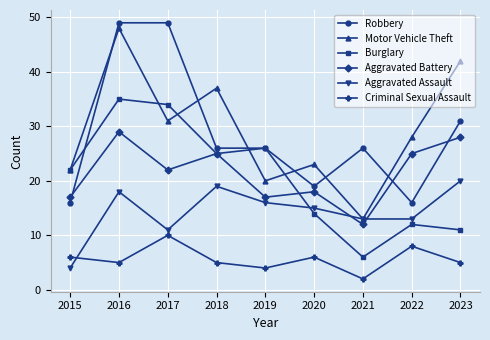

Where do Robbery and Aggravated Battery first cross each other?

2015 and 2016